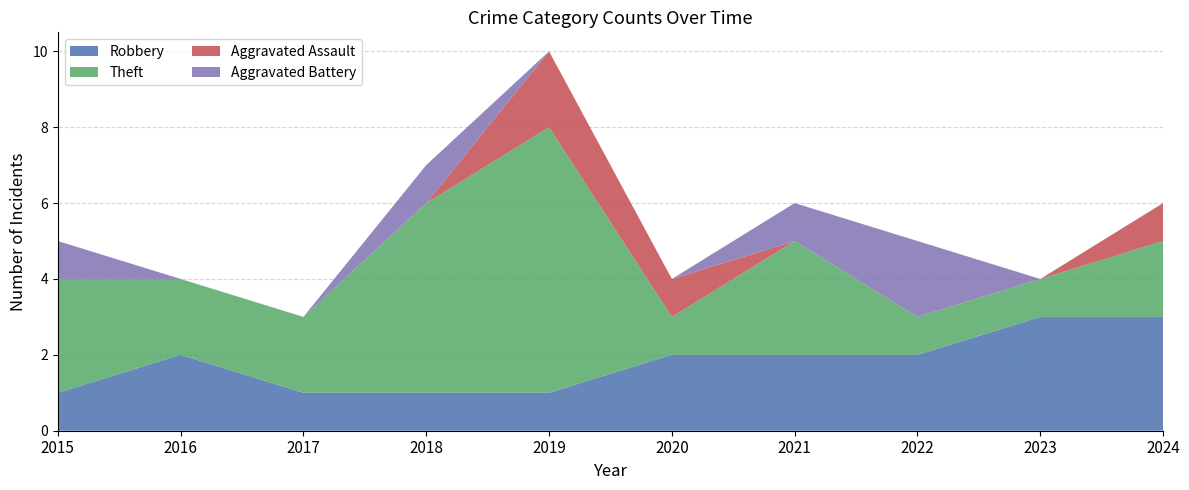

Reading left to right, extract all data points from this chart.

Robbery: 1	2	1	1	1	2	2	2	3	3
Theft: 3	2	2	5	7	1	3	1	1	2
Aggravated Assault: 0	0	0	0	2	1	0	0	0	1
Aggravated Battery: 1	0	0	1	0	0	1	2	0	0